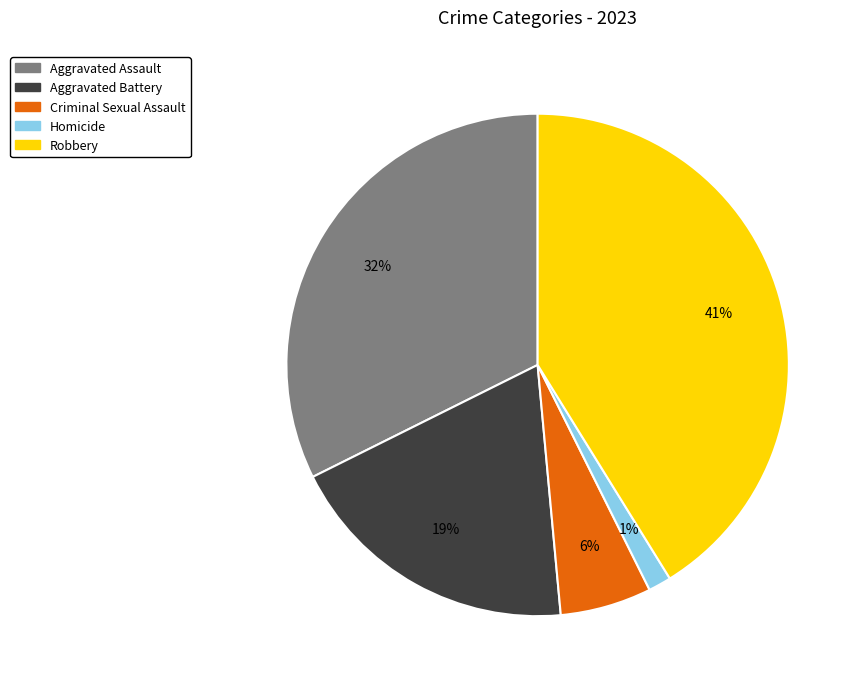

What percentage is the Robbery slice, to the nearest percent?

41%